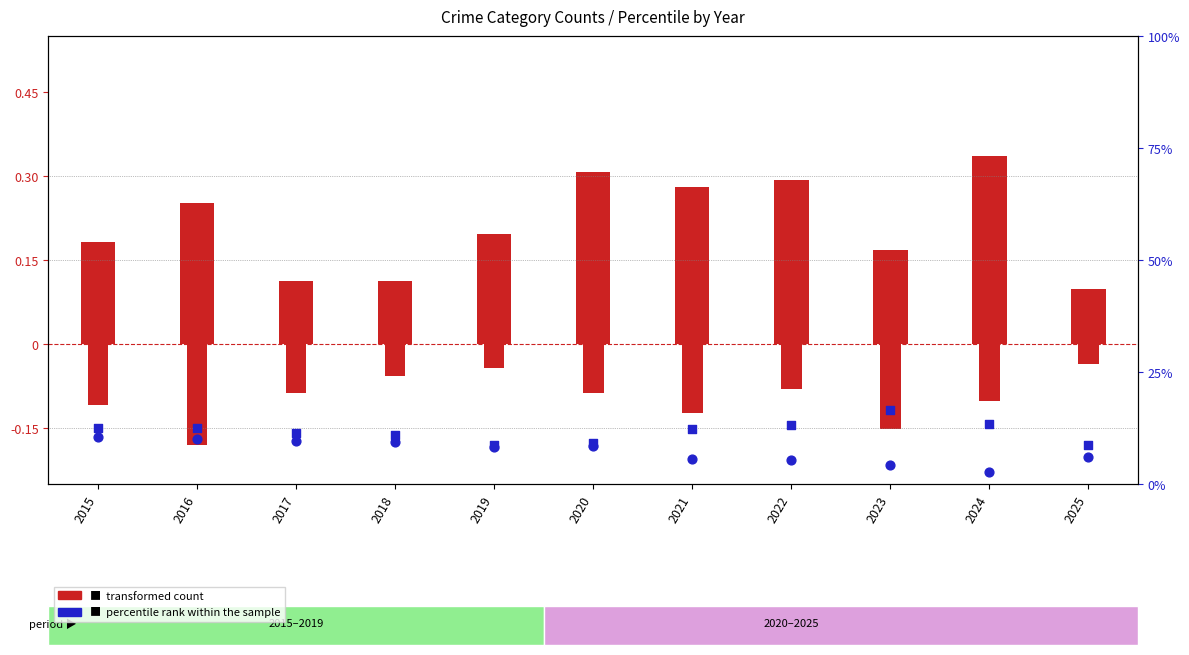

Which series has the largest Y range (max minus min)?

percentile rank within the sample (Burglary)